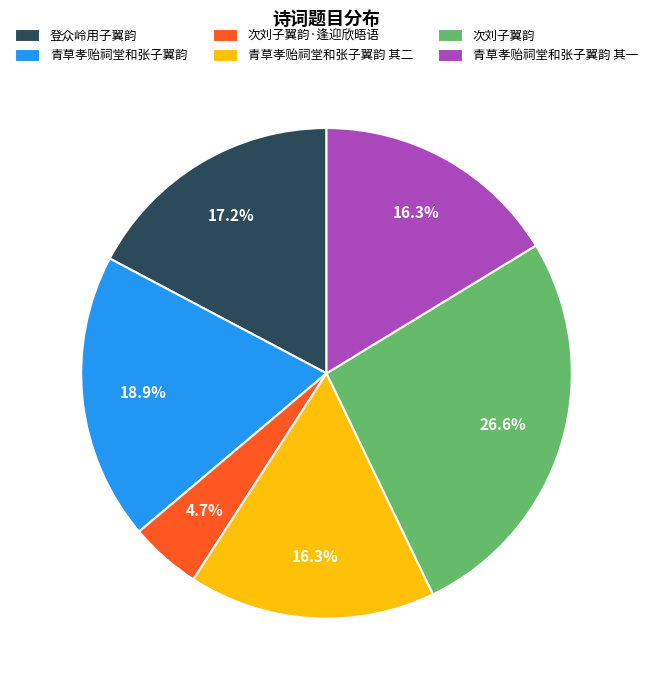

Which has a higher value, 次刘子翼韵·逢迎欣晤语 or 次刘子翼韵?

次刘子翼韵